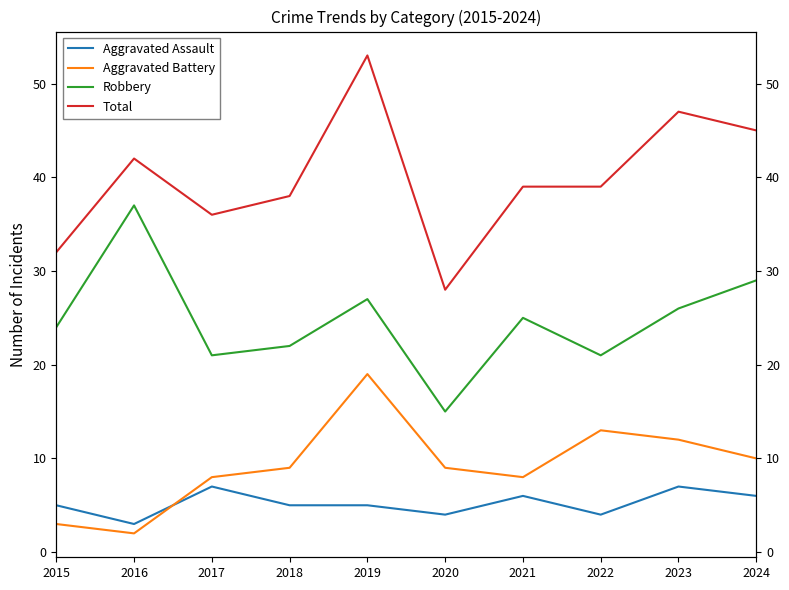

How many values in the Total series exceed 39?

4